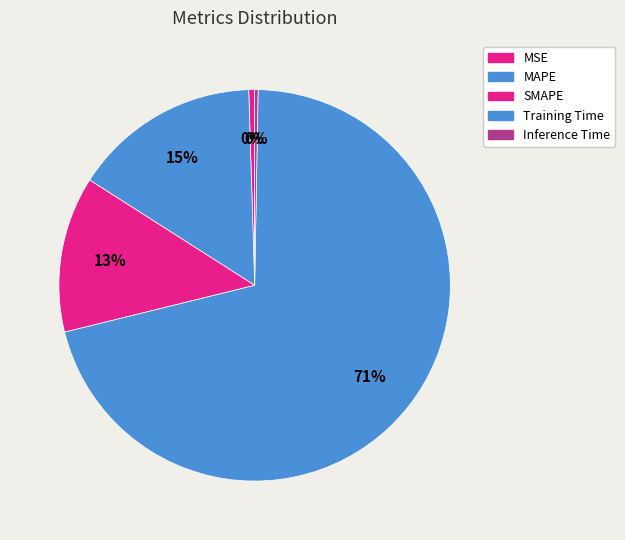

Is it true that Inference Time is 1% of the pie?

False